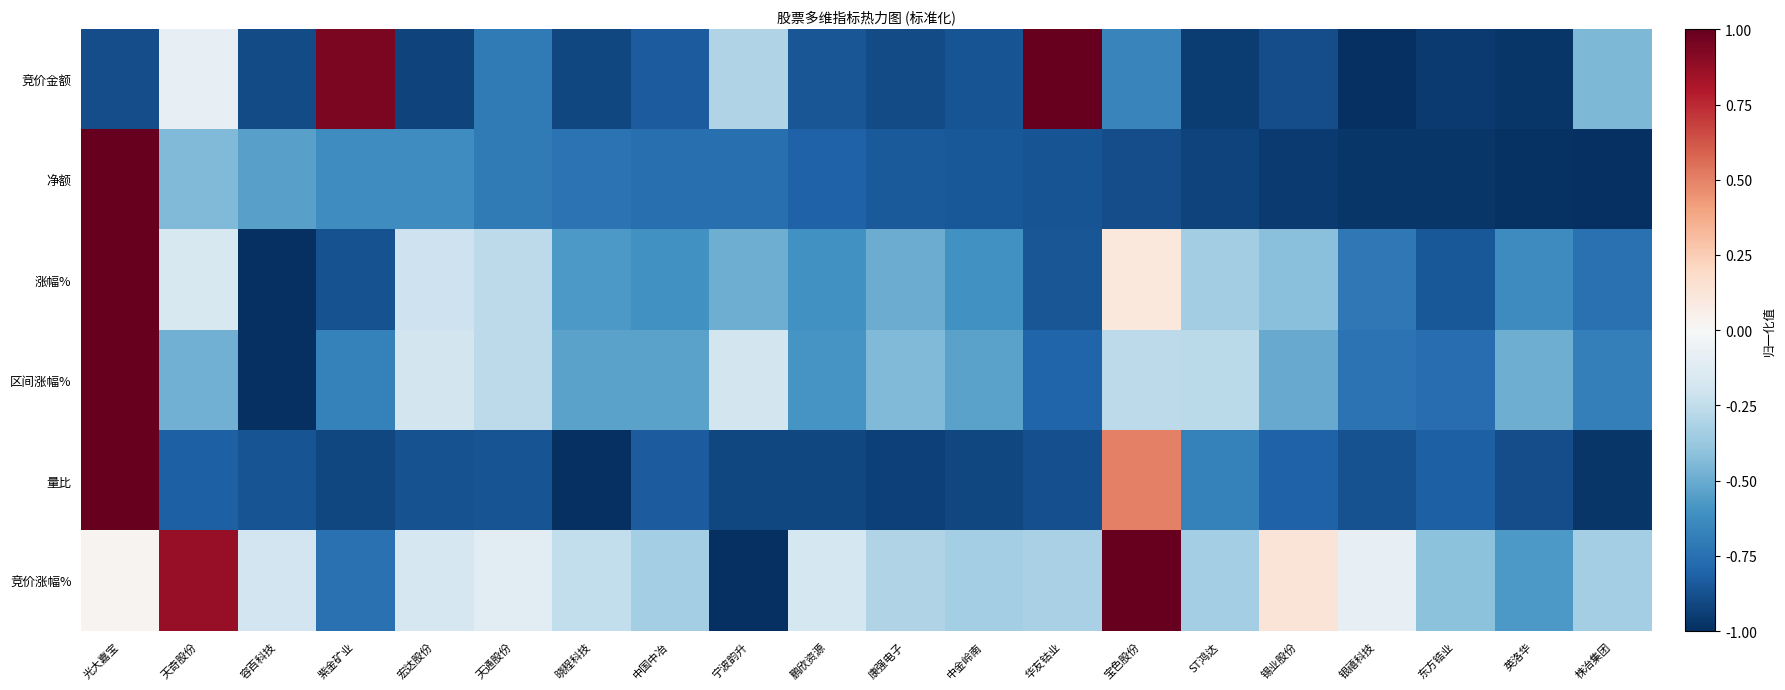

What is the smallest value displayed?

-1.0